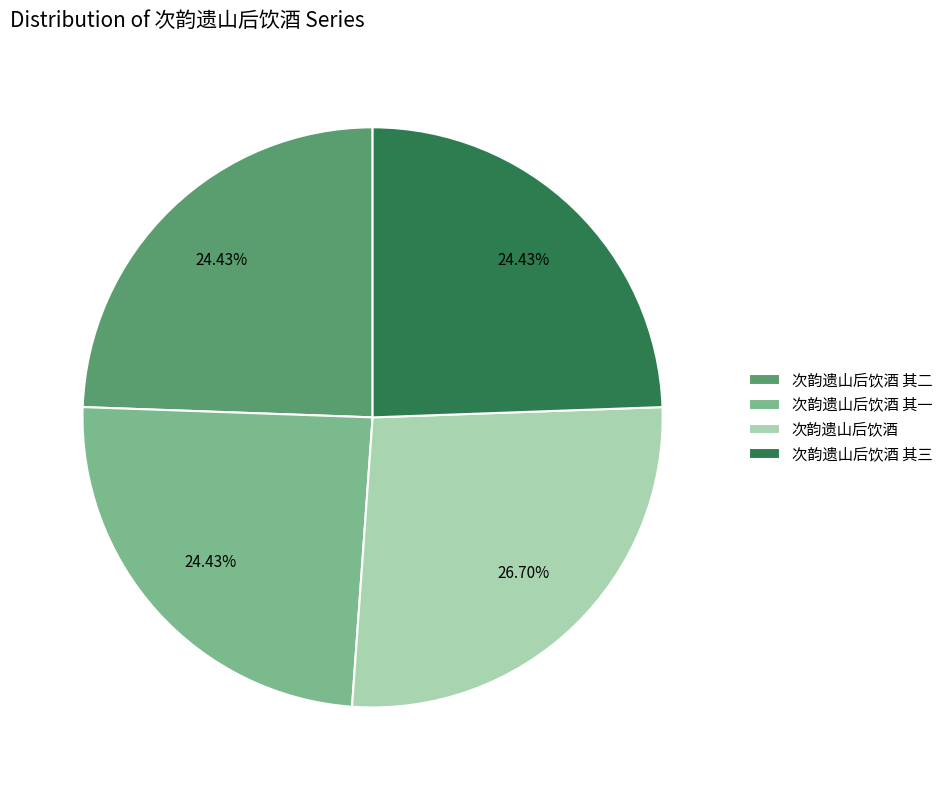

What is the ratio of the value at 次韵遗山后饮酒 to the value at 次韵遗山后饮酒 其三?

1.1